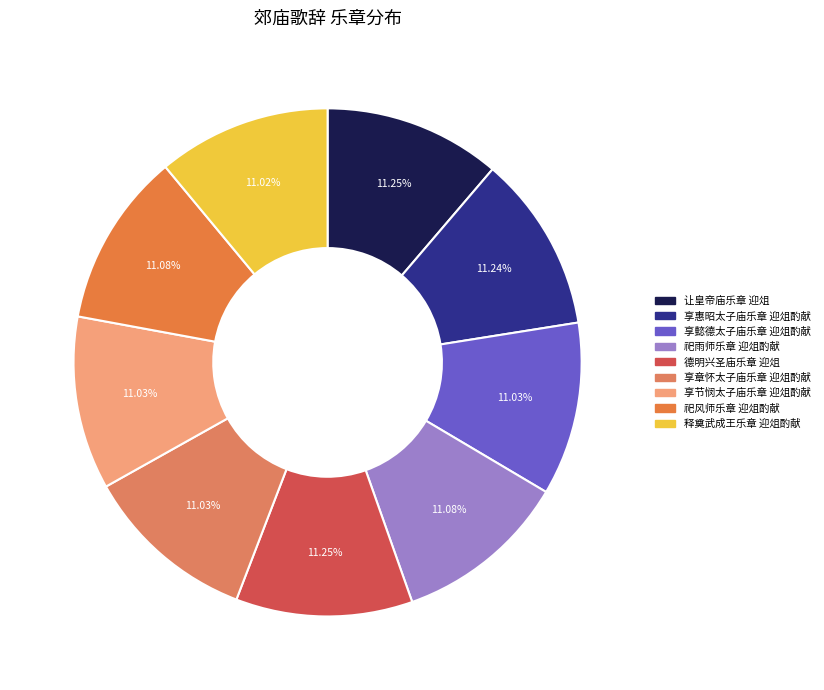

True or false: 享惠昭太子庙乐章 迎俎酌献 accounts for 1% of the total.

False